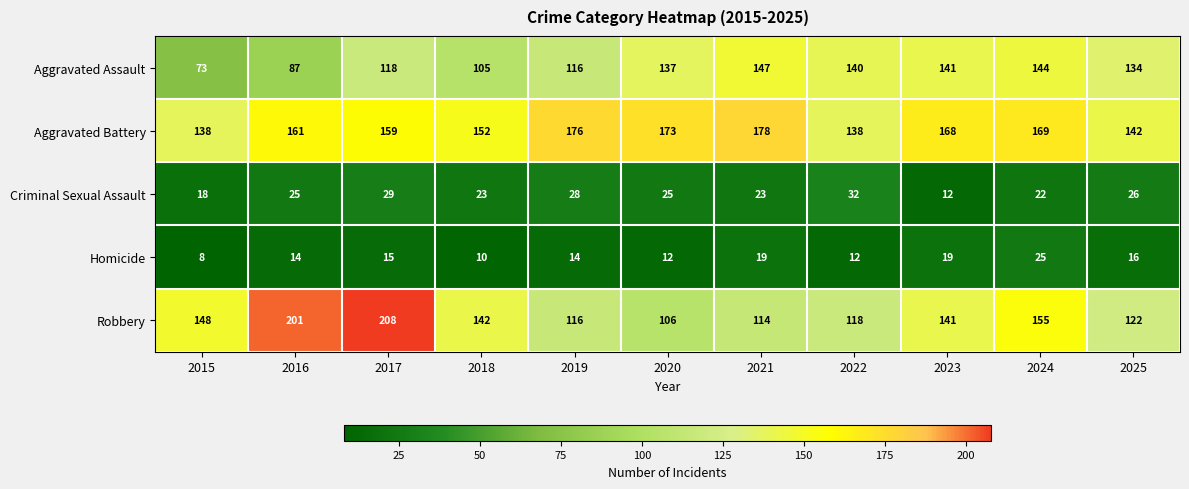

What is the maximum value shown in the chart?

208